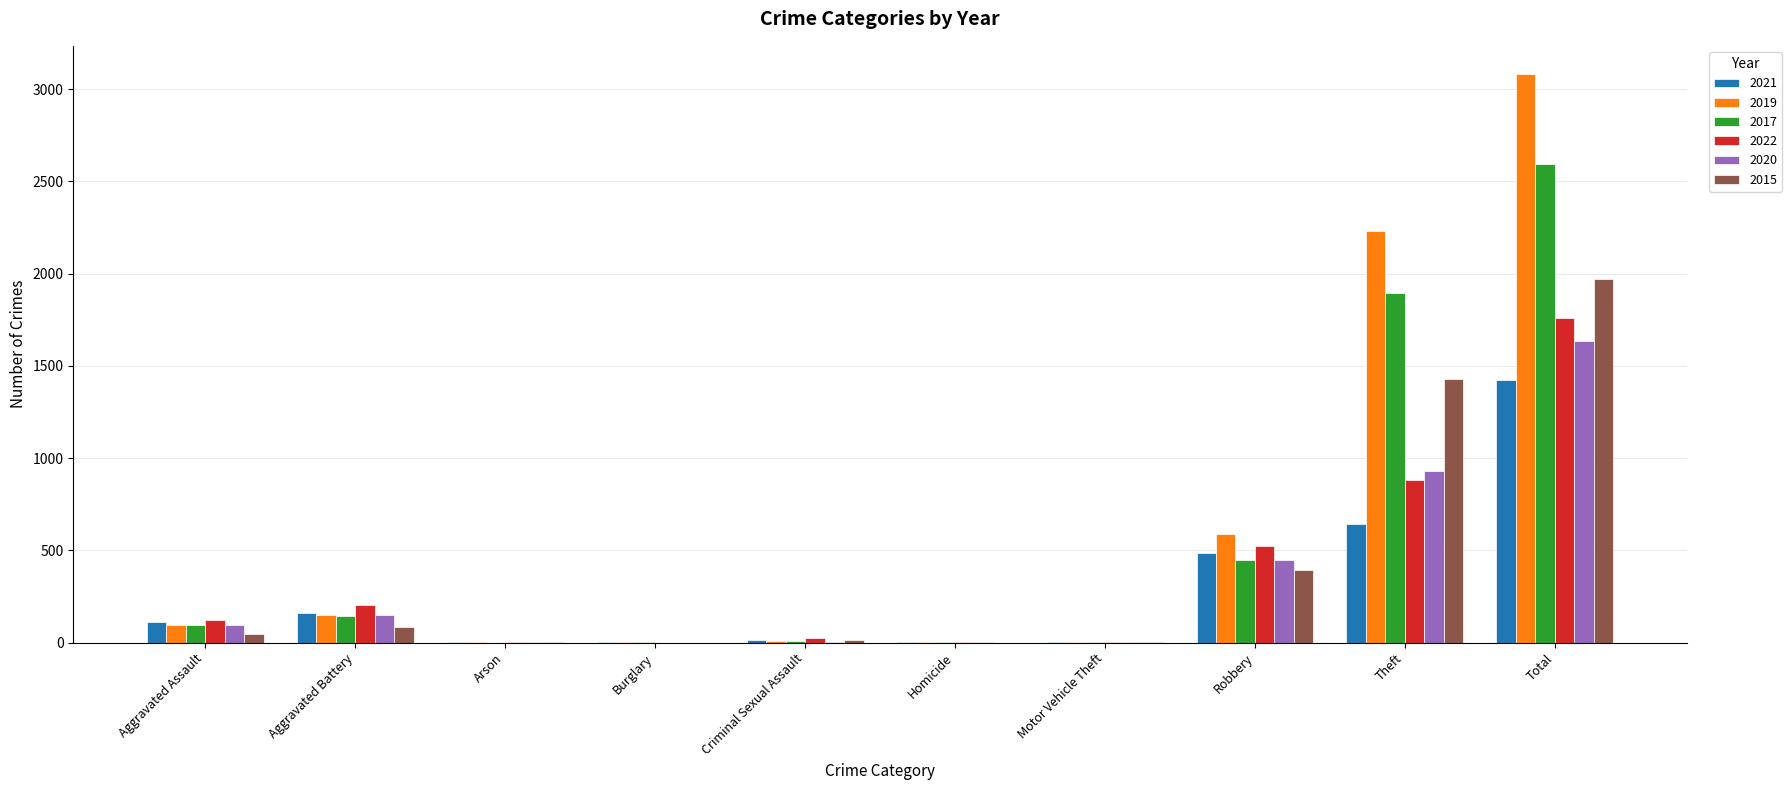

Where is 2015 nearest to the value 984?

Theft